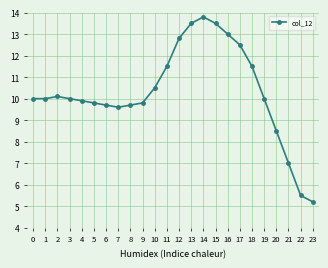

Reading left to right, transcribe all the data shown in this chart.

0=10.0	1=10.0	2=10.1	3=10.0	4=9.9	5=9.8	6=9.7	7=9.6	8=9.7	9=9.8	10=10.5	11=11.5	12=12.8	13=13.5	14=13.8	15=13.5	16=13.0	17=12.5	18=11.5	19=10.0	20=8.5	21=7.0	22=5.5	23=5.2